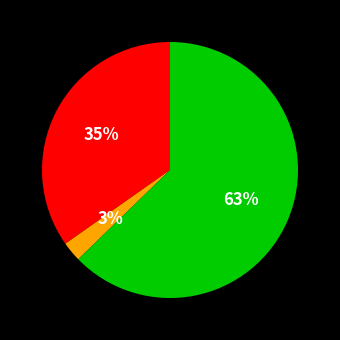

To the nearest percent, what is the average slice percentage?

33%